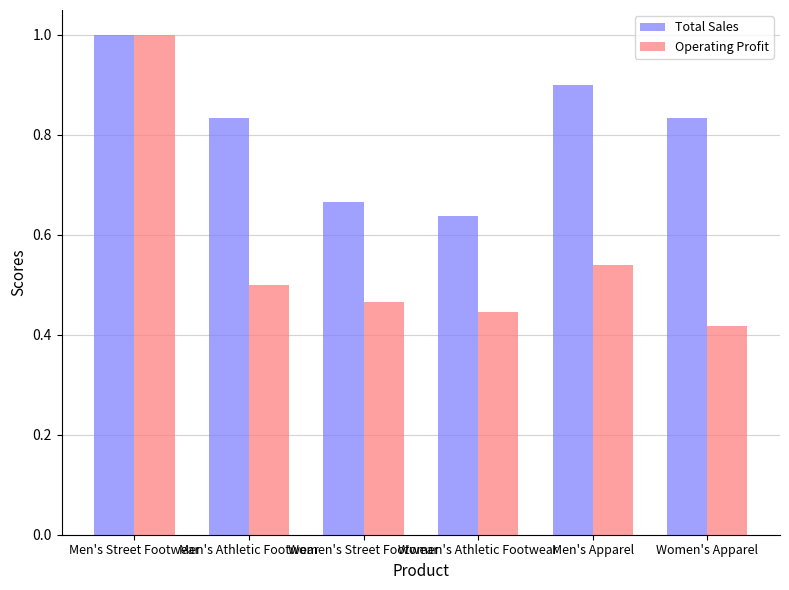

True or false: Total Sales has a value of 1.4 at Women's Apparel.

False